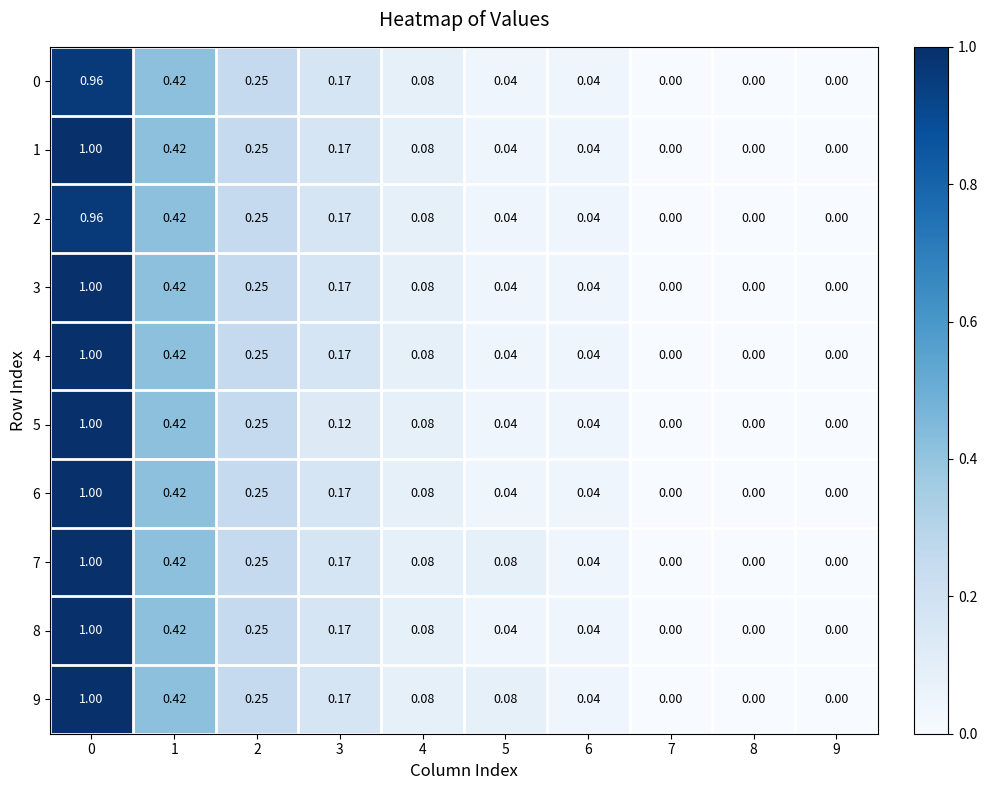

Which series has the largest range (max minus min)?

1